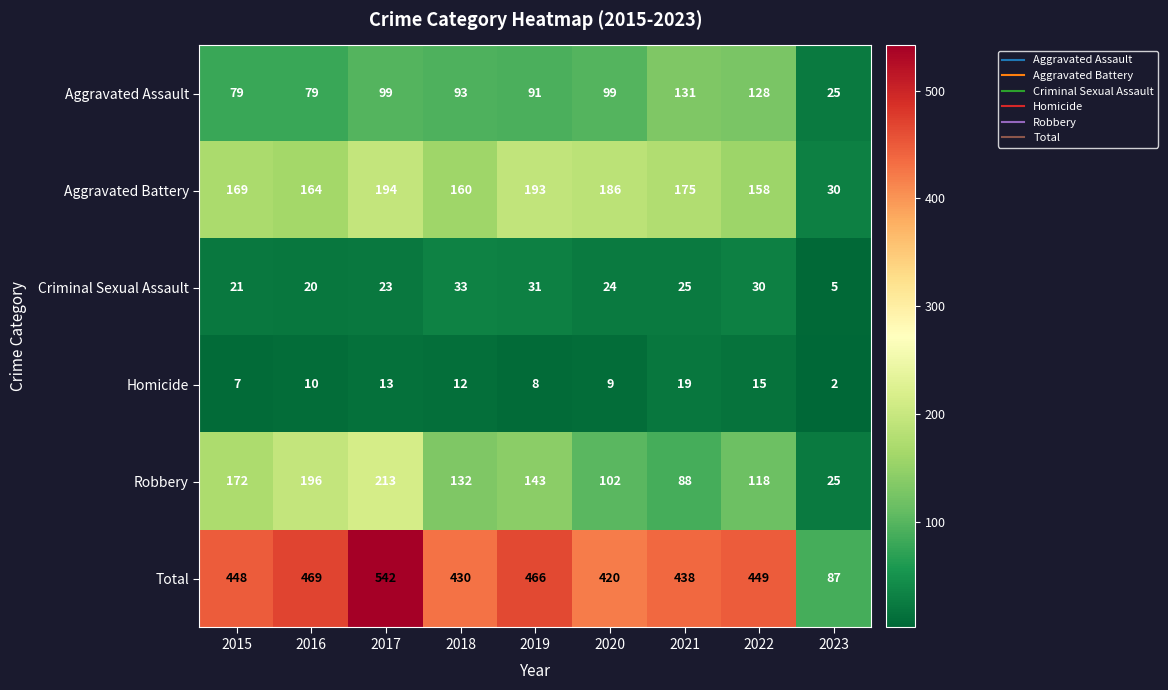

What is the difference between the maximum and minimum values in the Total series?

455